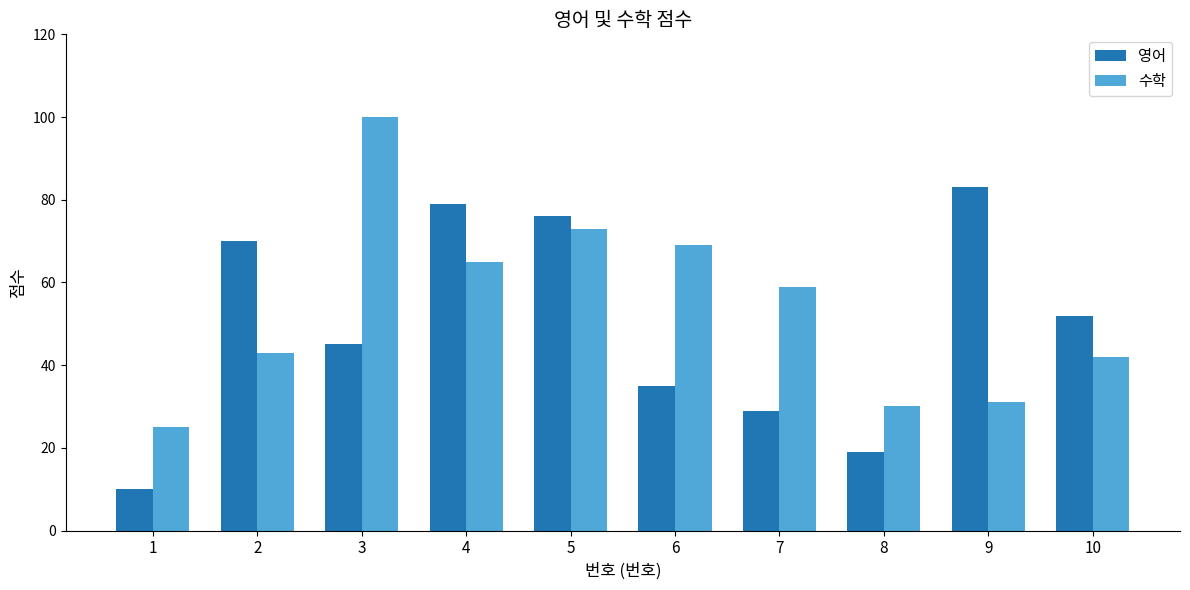

What are all the series names shown in the legend?

영어, 수학